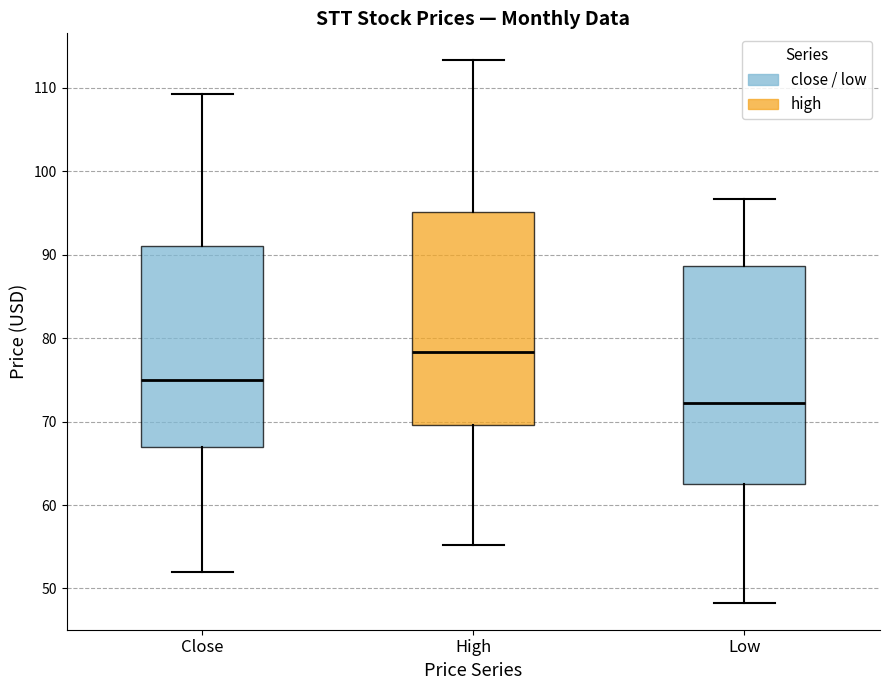

Which box has the highest median line?

High